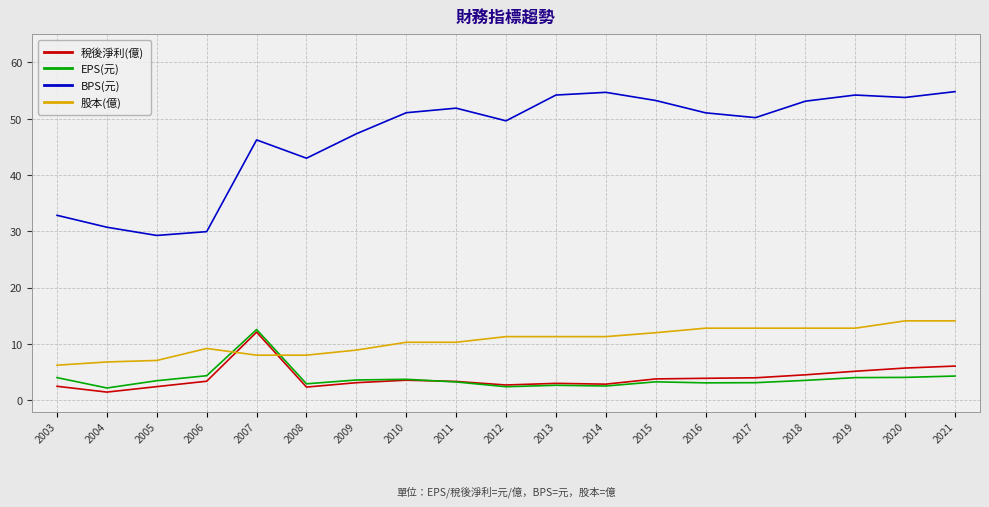

At which category does BPS(元) reach its first local peak?

2007